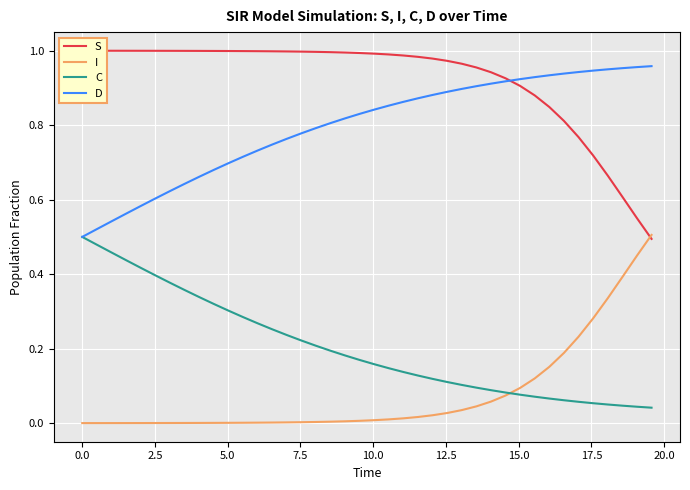

True or false: D and I cross at least once.

False